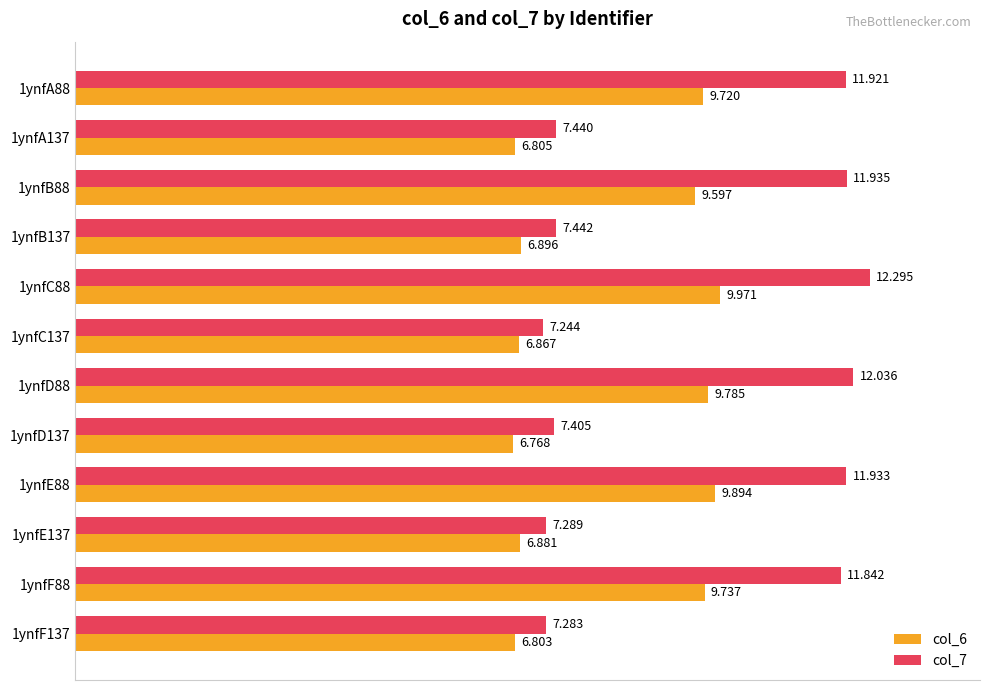

Is the value of col_6 at 1ynfA88 greater than the value of col_7 at 1ynfE88?

No